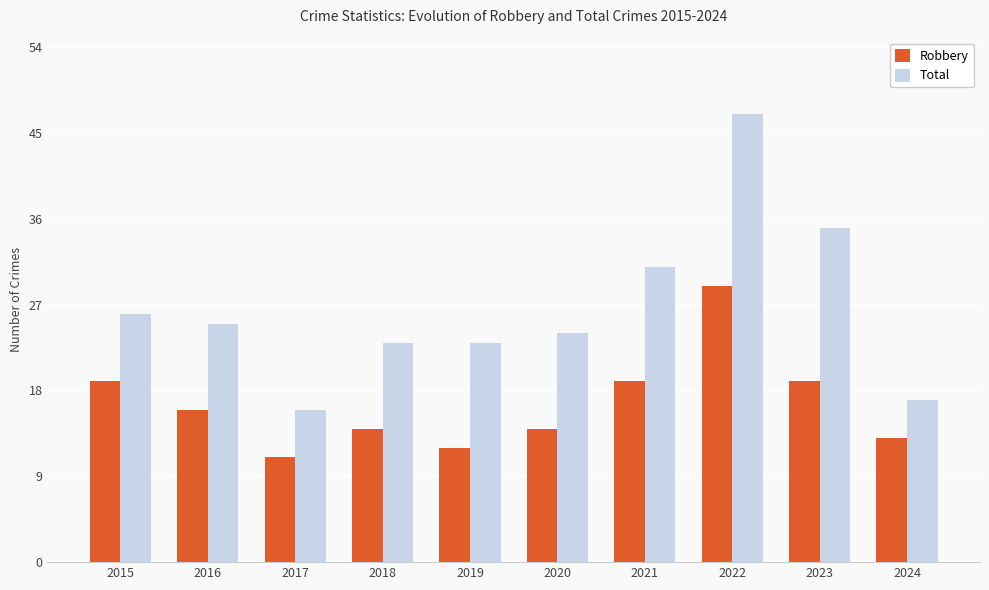

At which label does Robbery first exceed 16?

2015